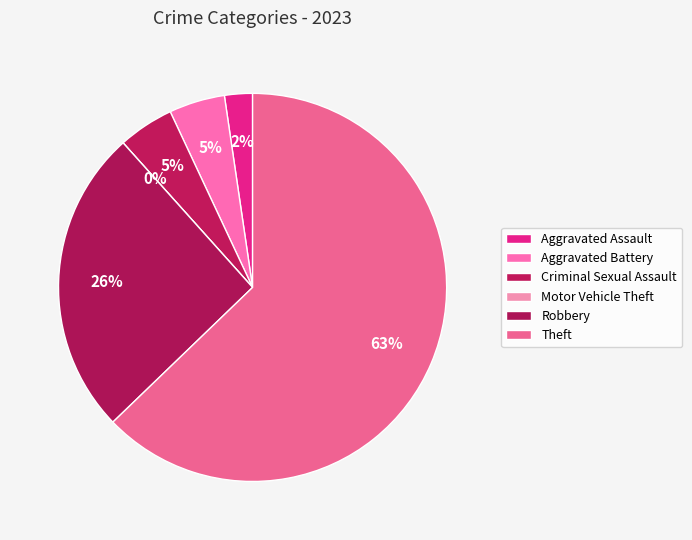

What is the total percentage of Criminal Sexual Assault and Theft?

67.4%